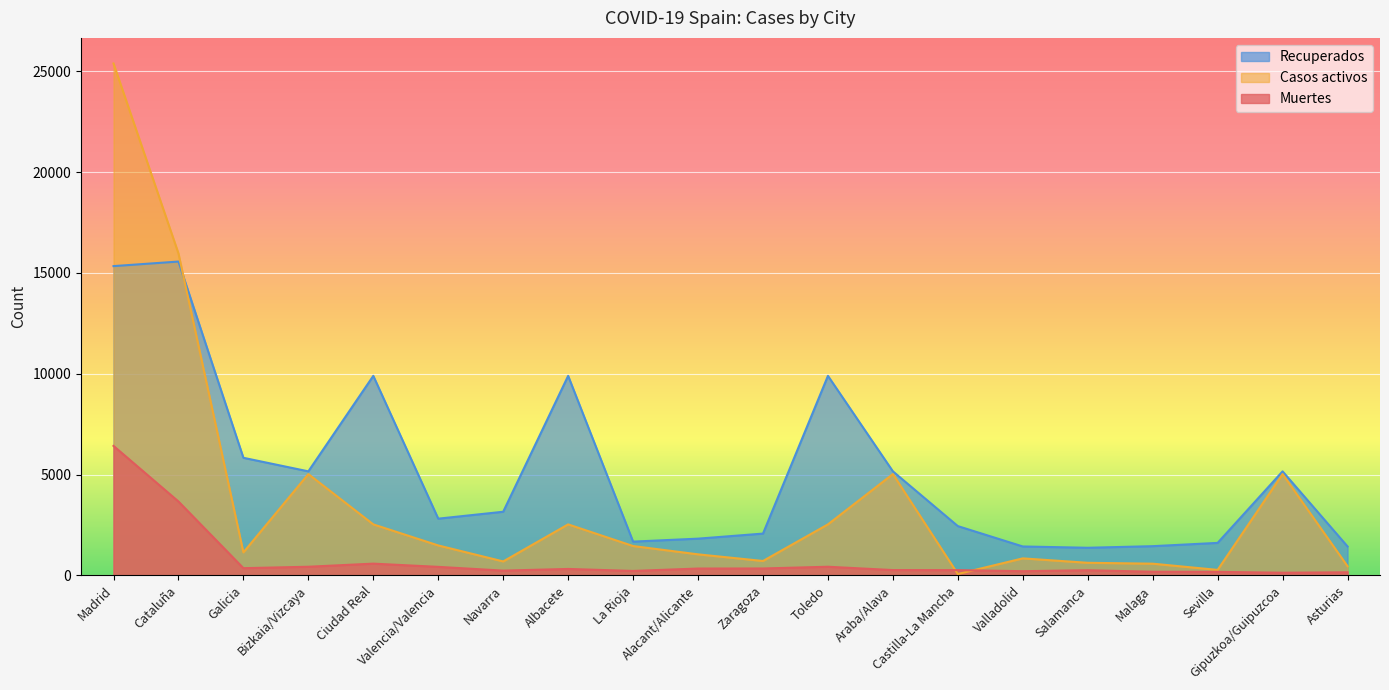

The value of Casos activos at Castilla-La Mancha is 71. True or false?

True